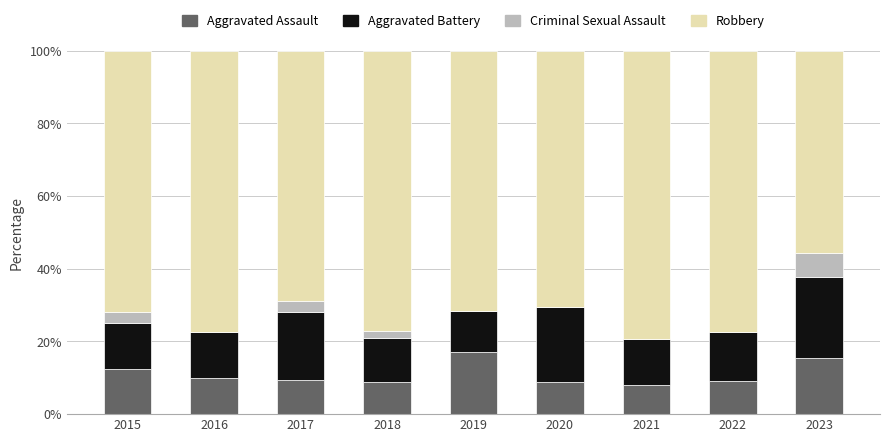

What is the total value across all series at 2016?

100.0